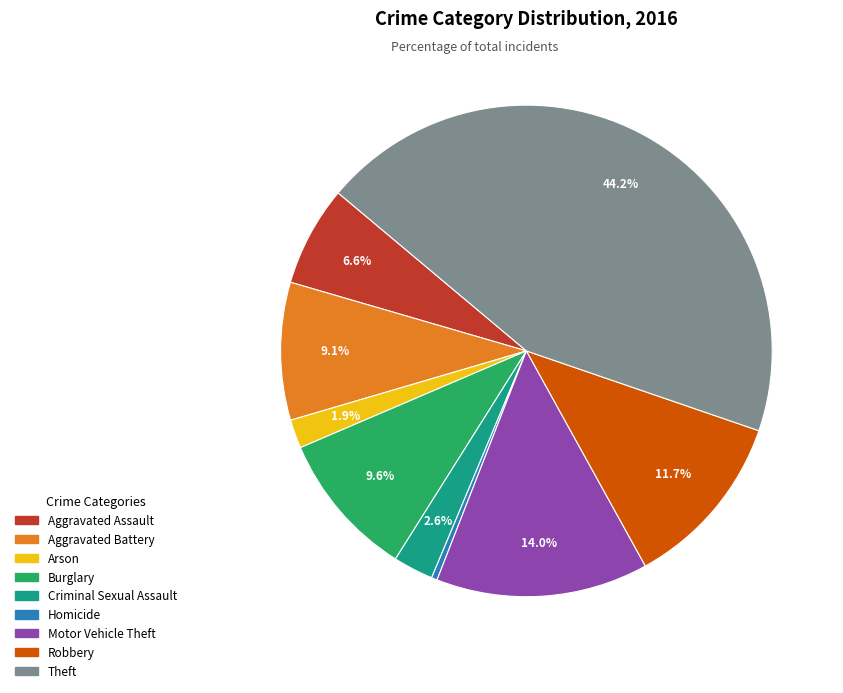

To the nearest percent, what is the combined percentage of Criminal Sexual Assault and Homicide?

3%